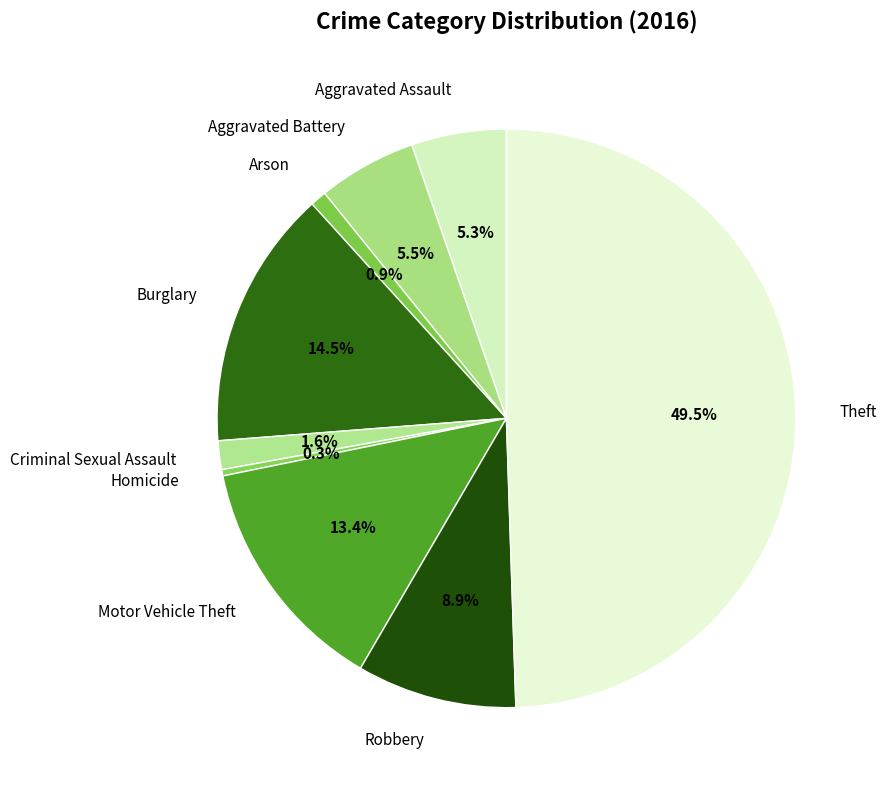

What portion of the pie excludes Burglary?

85.5%